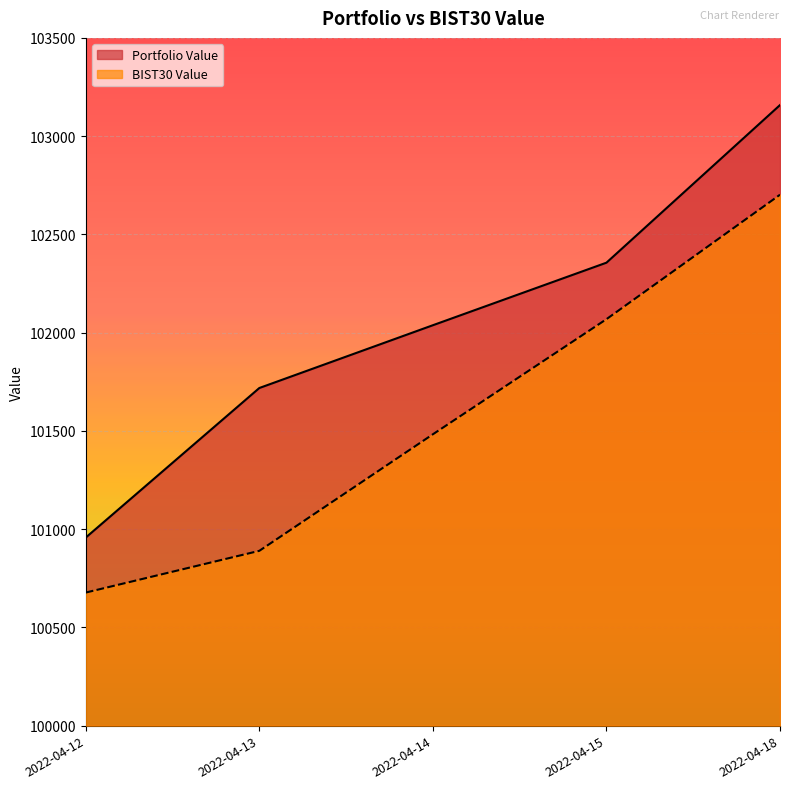

At which label does Portfolio Value first exceed 102037?

2022-04-14